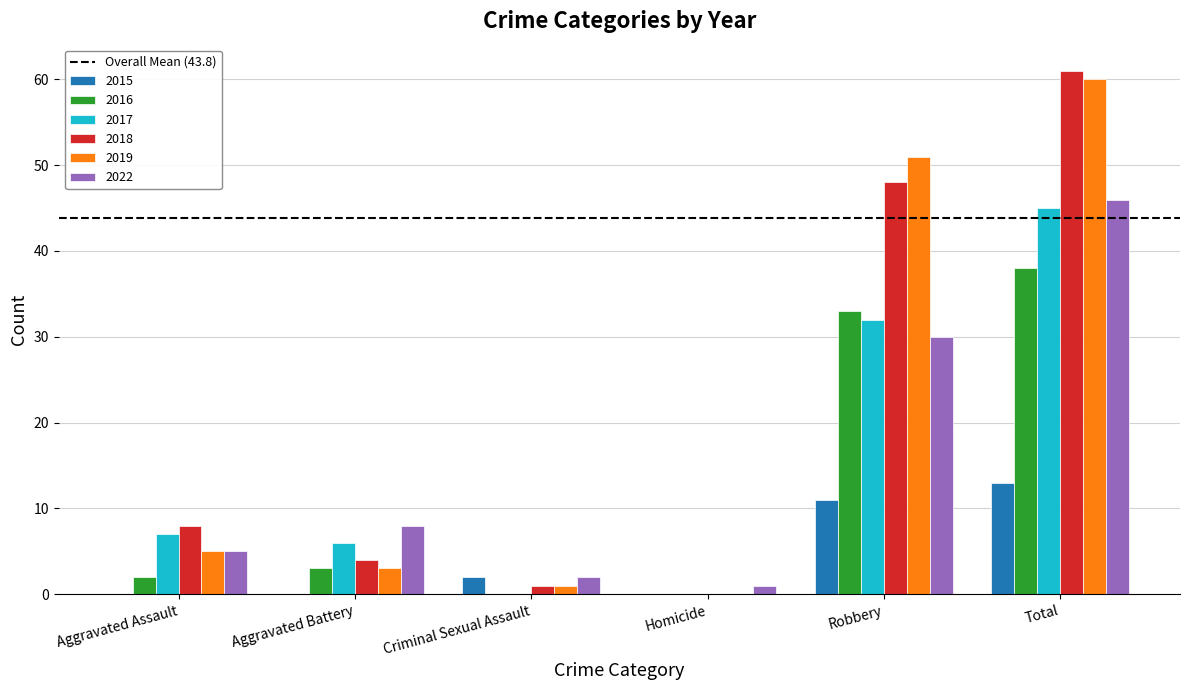

Reading left to right, extract all data points from this chart.

2015: Aggravated Assault=0	Aggravated Battery=0	Criminal Sexual Assault=2	Homicide=0	Robbery=11	Total=13
2016: Aggravated Assault=2	Aggravated Battery=3	Criminal Sexual Assault=0	Homicide=0	Robbery=33	Total=38
2017: Aggravated Assault=7	Aggravated Battery=6	Criminal Sexual Assault=0	Homicide=0	Robbery=32	Total=45
2018: Aggravated Assault=8	Aggravated Battery=4	Criminal Sexual Assault=1	Homicide=0	Robbery=48	Total=61
2019: Aggravated Assault=5	Aggravated Battery=3	Criminal Sexual Assault=1	Homicide=0	Robbery=51	Total=60
2022: Aggravated Assault=5	Aggravated Battery=8	Criminal Sexual Assault=2	Homicide=1	Robbery=30	Total=46